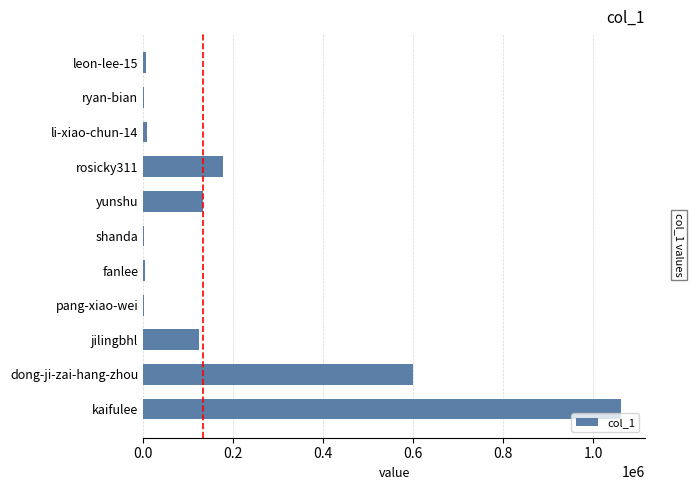

The chart shows a value of 1062001 at kaifulee. True or false?

True